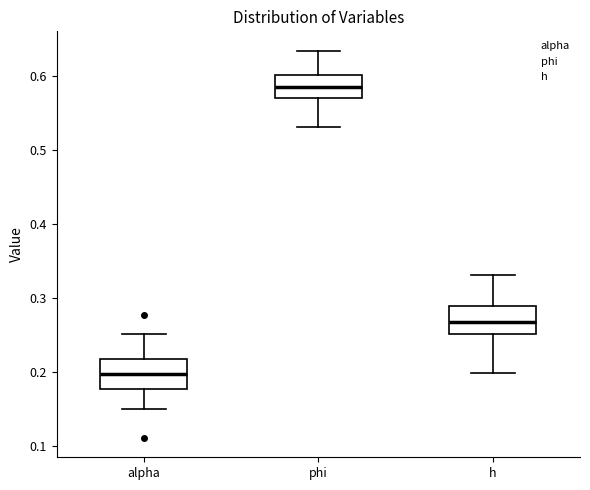

Where does the lower whisker of the box for alpha end on the y-axis? The values are not printed on the chart, so give them approximately, as read against the axis.

0.15